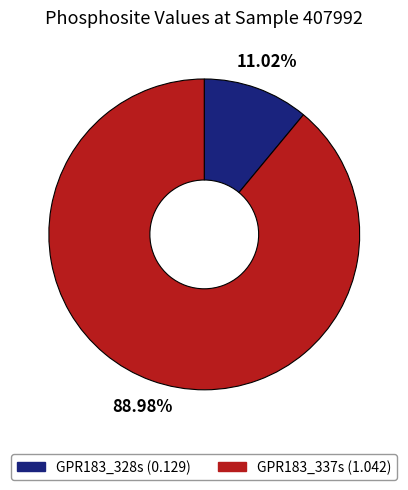

To the nearest percent, what is the difference between the largest and smallest slice percentages?

78%